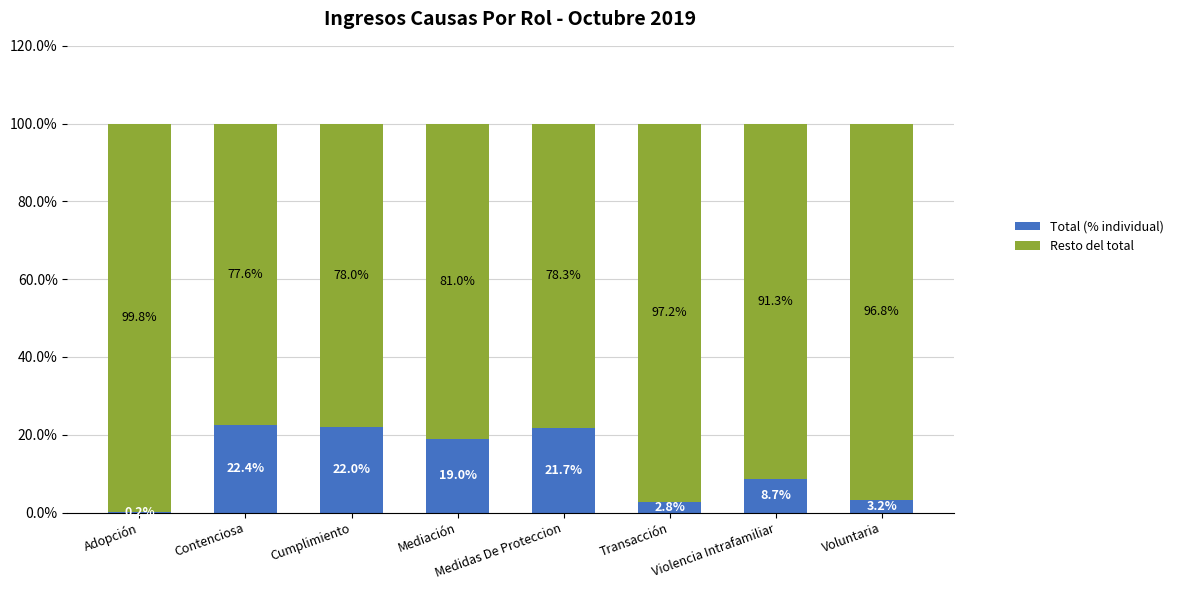

What is the highest value of the Total (% individual) series?

22.4